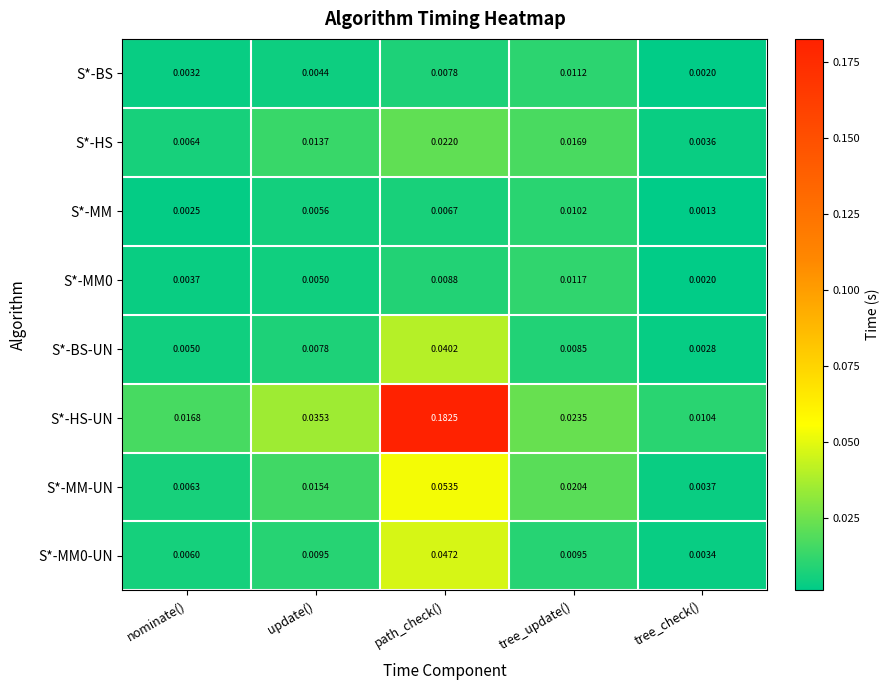

Where is S*-BS-UN nearest to the value 0?

tree_check()